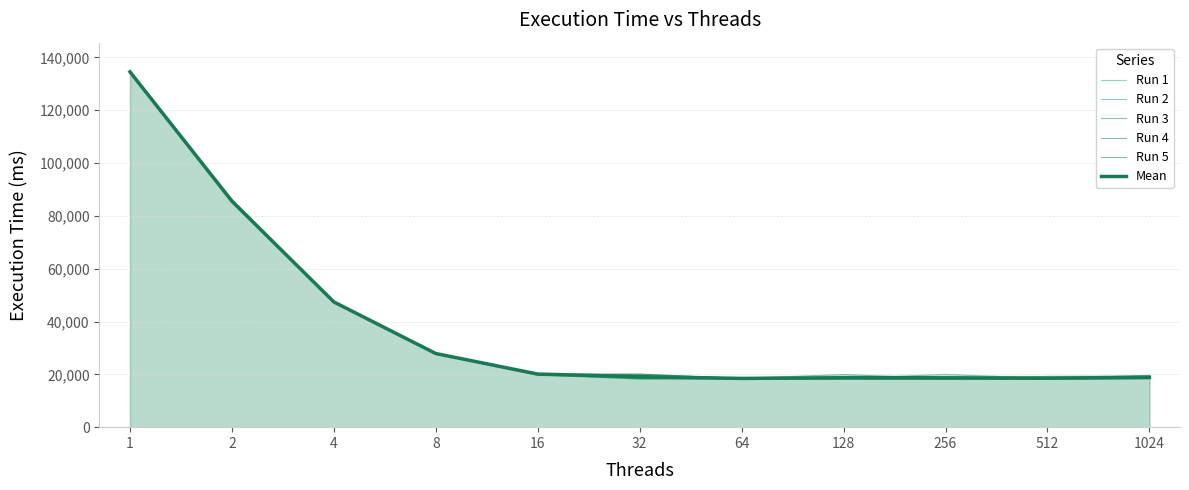

What is the value of the Run 3 point at the 8th from the left?

19926.0